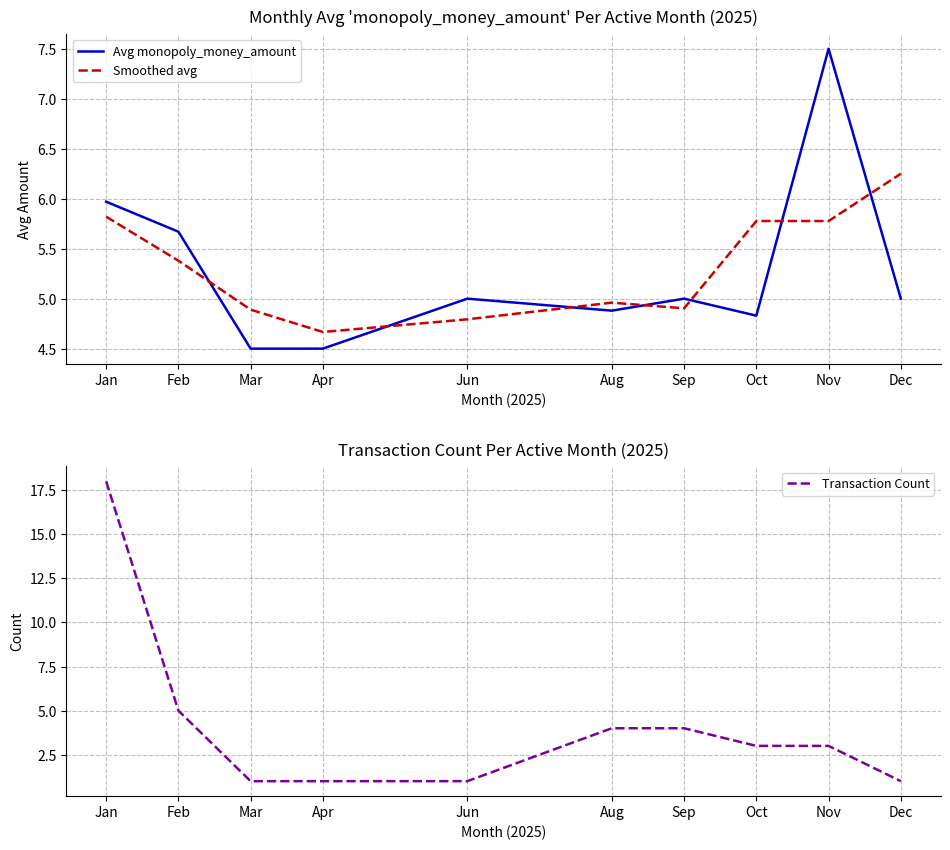

What position from the right is Oct?

3